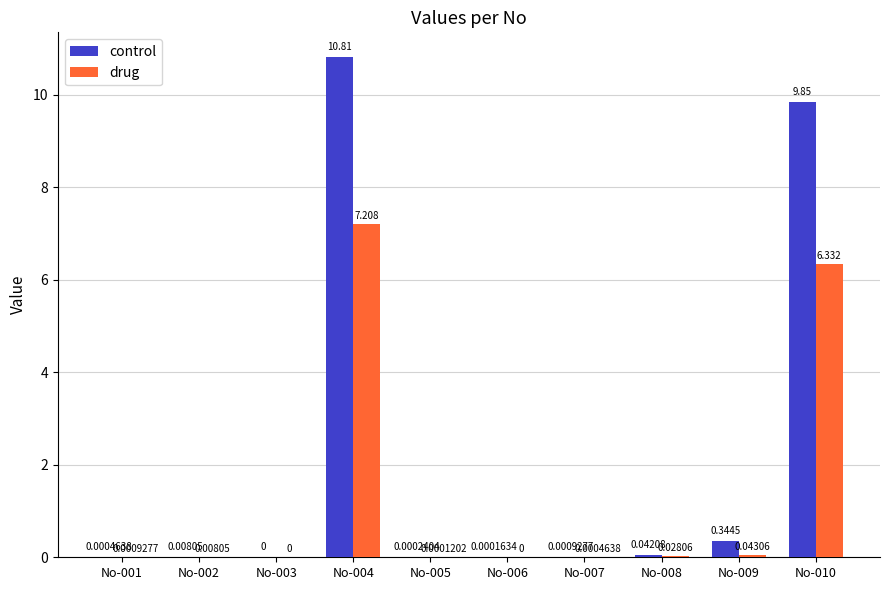

Is the value of control at No-004 greater than the value of drug at No-004?

Yes